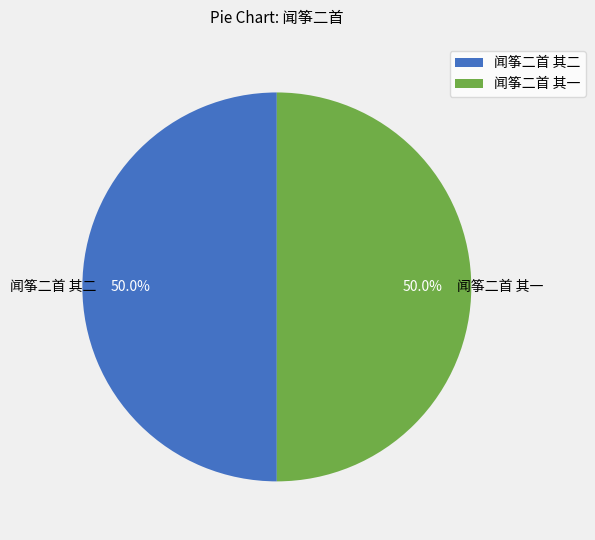

What is the total percentage of 闻筝二首 其一 and 闻筝二首 其二?

100.0%